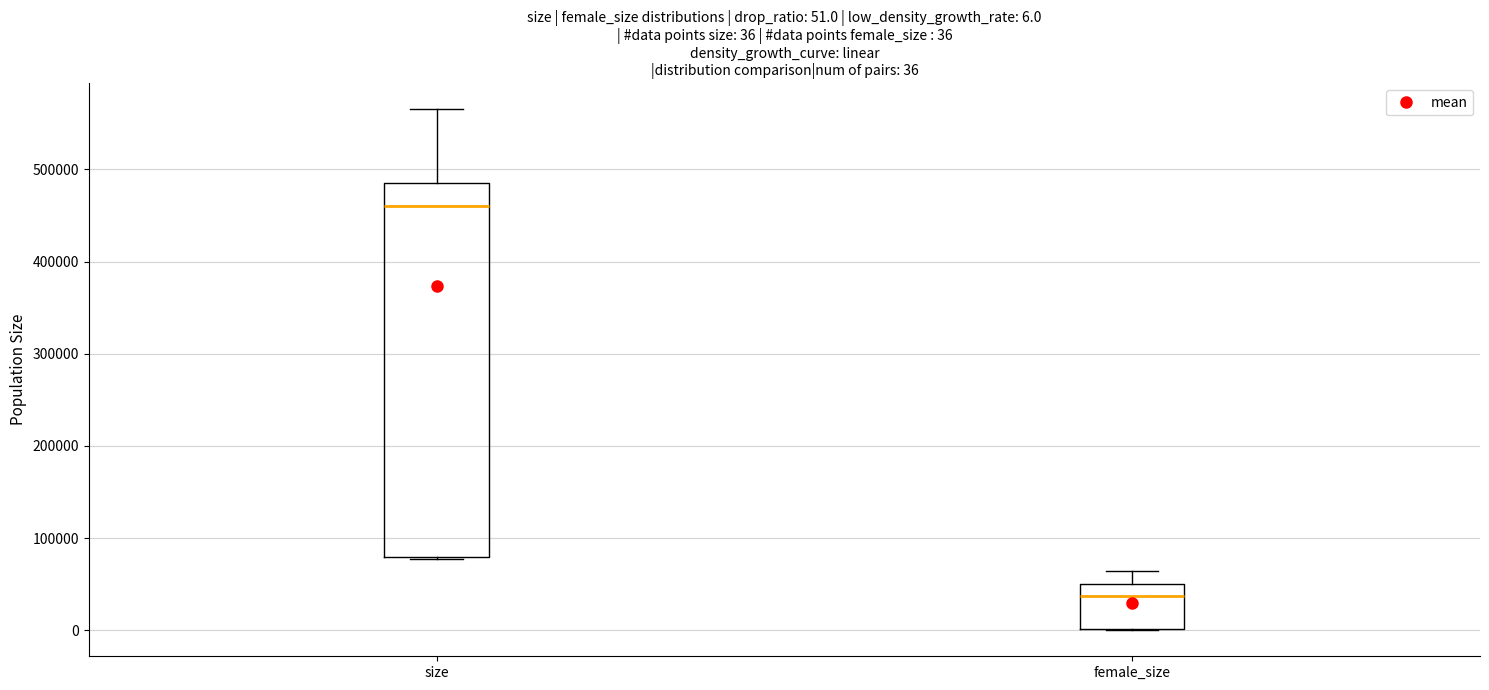

Comparing the boxes themselves (not the whiskers), which one is the tallest?

size